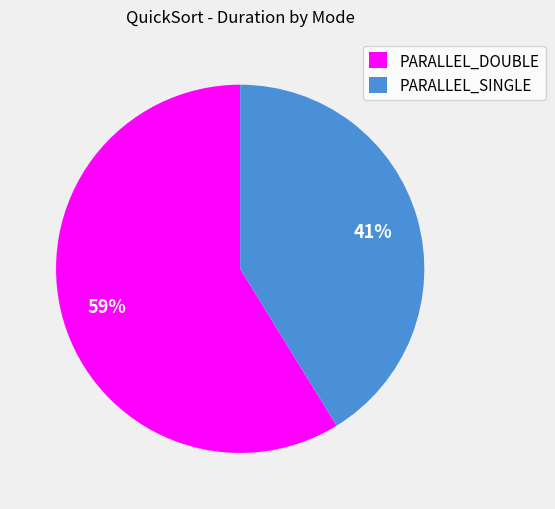

To the nearest percent, what portion does PARALLEL_SINGLE represent?

41%